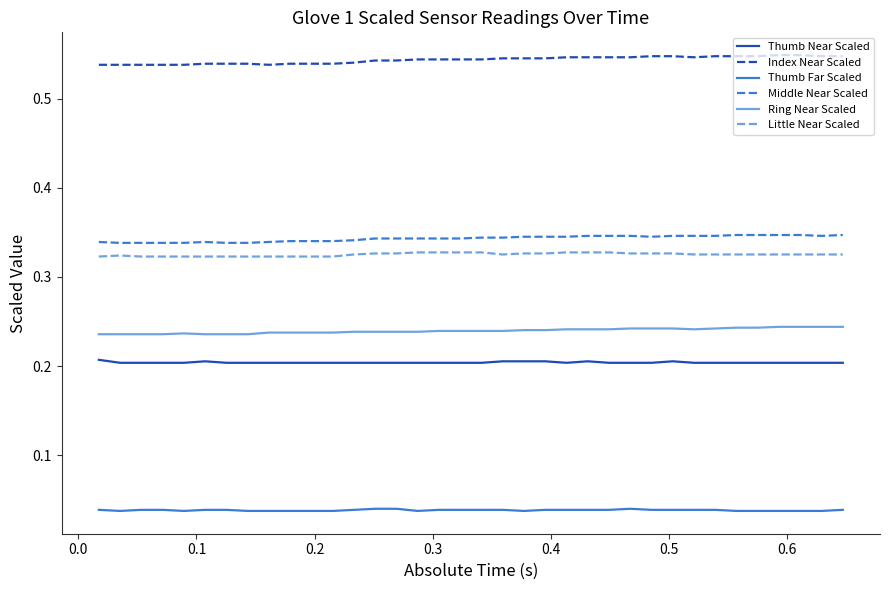

True or false: Middle Near Scaled and Thumb Far Scaled cross at least once.

False